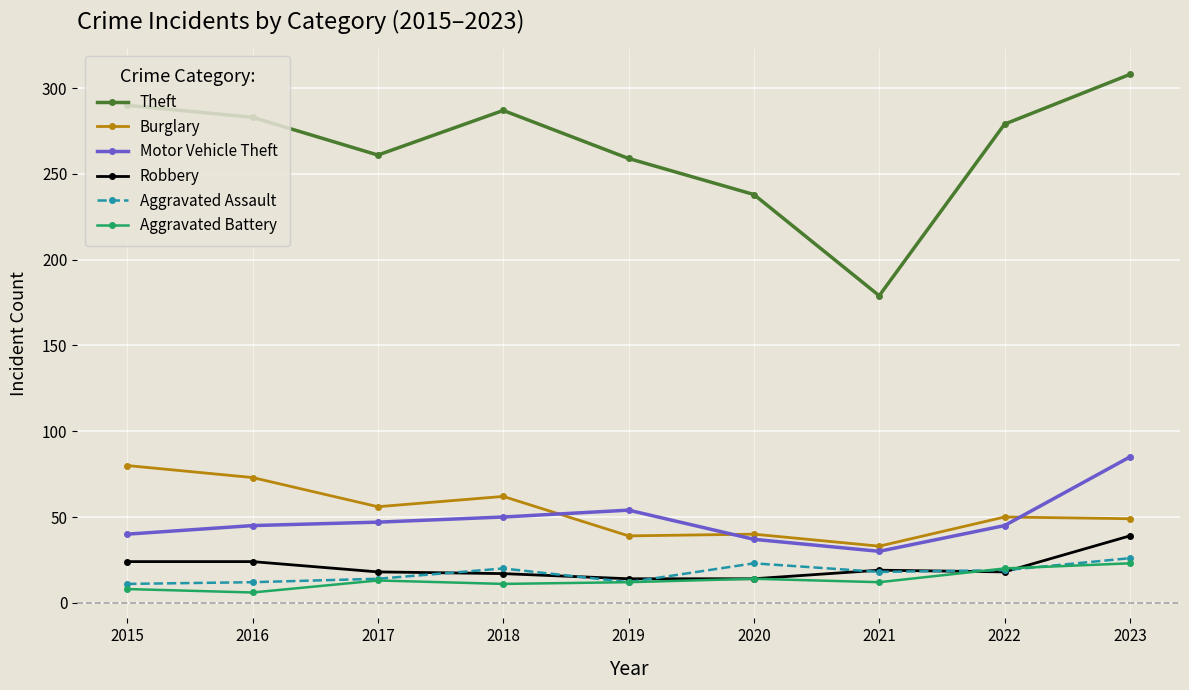

At how many categories does at least one series exceed 69?

9